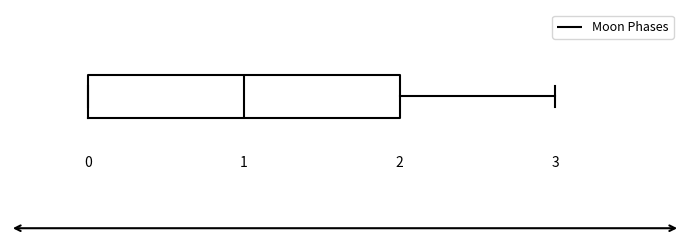

Where is the left edge of the box on the x-axis? The values are not printed on the chart, so give them approximately, as read against the axis.

0